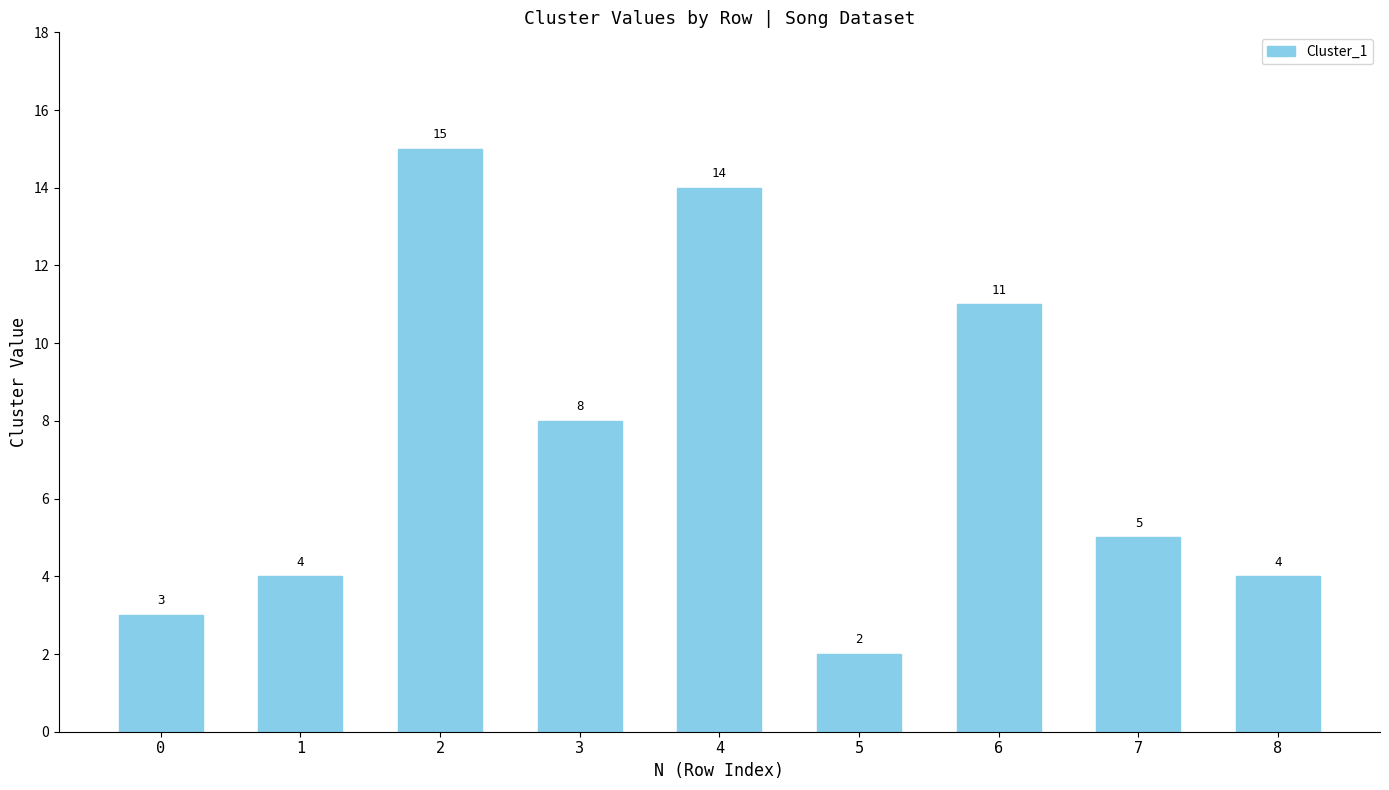

How many categories are shown in the chart?

9